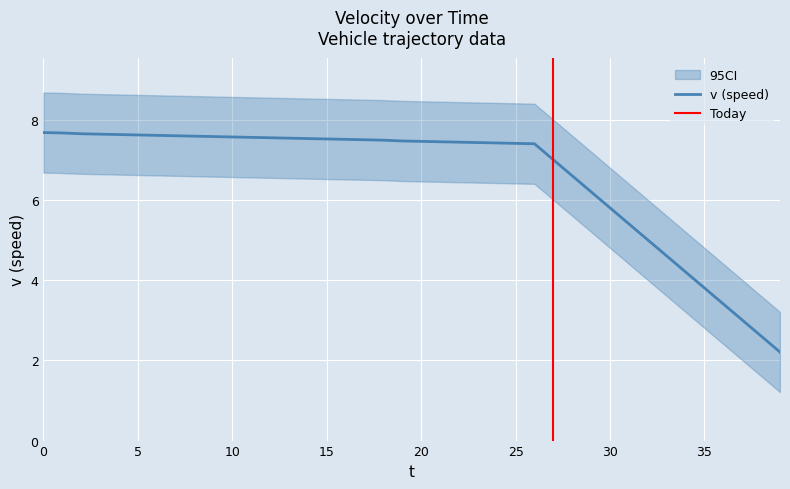

What is the difference between the maximum and minimum values in the v_upper series?

5.5